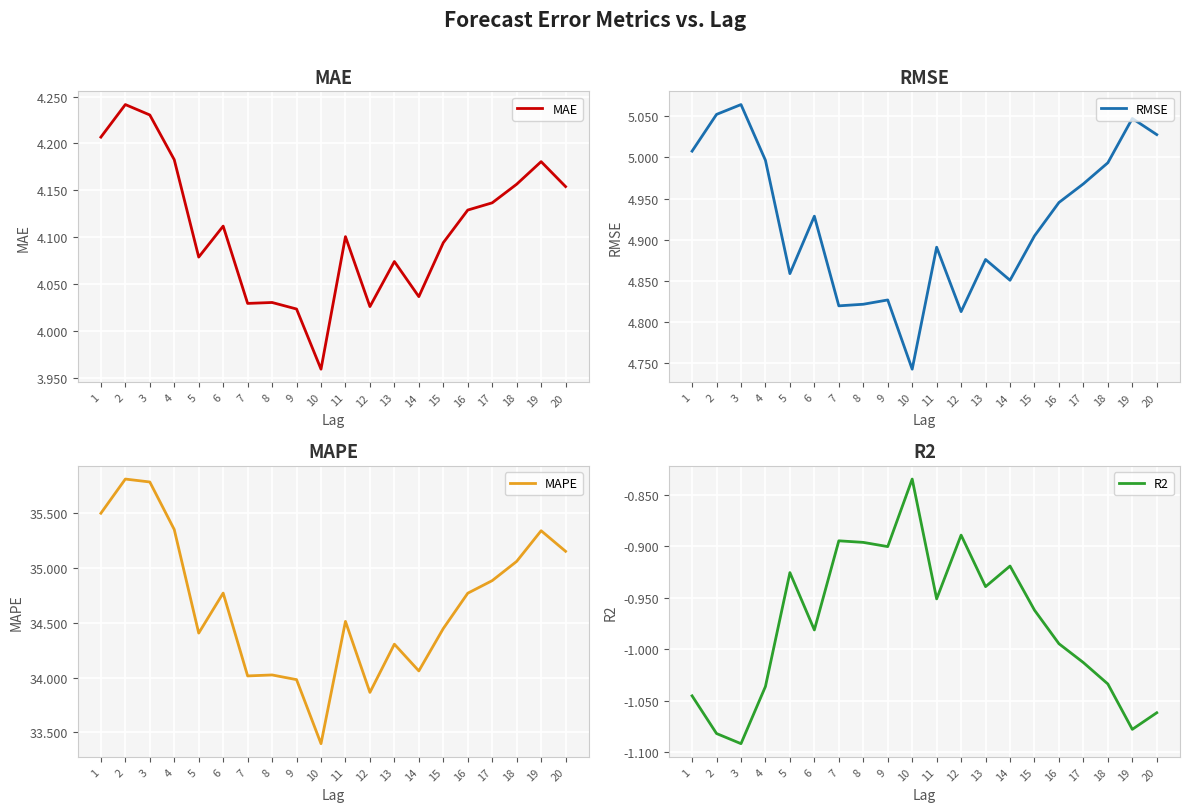

At 19, list the series in order from smallest to largest.

R2, MAE, RMSE, MAPE